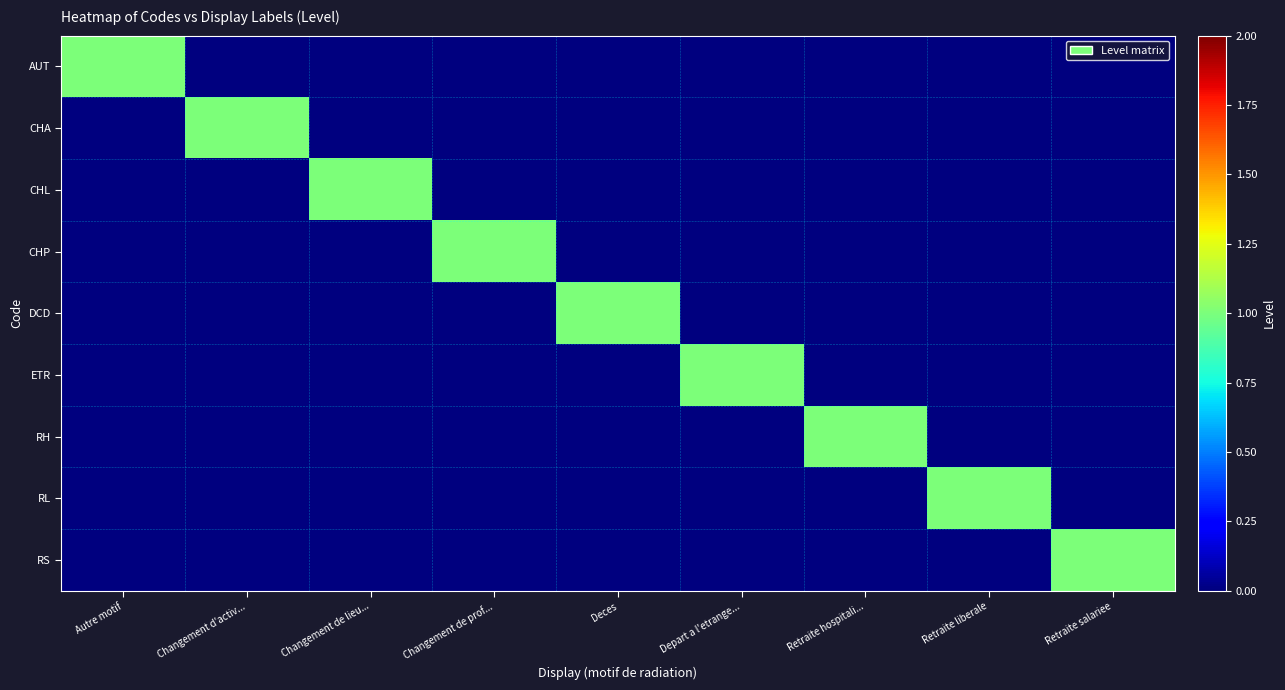

Reading left to right, what are all the values shown in this chart?

AUT: Autre motif=1	Changement d'activ...=0	Changement de lieu...=0	Changement de prof...=0	Deces=0	Depart a l'etrange...=0	Retraite hospitali...=0	Retraite liberale=0	Retraite salariee=0
CHA: Autre motif=0	Changement d'activ...=1	Changement de lieu...=0	Changement de prof...=0	Deces=0	Depart a l'etrange...=0	Retraite hospitali...=0	Retraite liberale=0	Retraite salariee=0
CHL: Autre motif=0	Changement d'activ...=0	Changement de lieu...=1	Changement de prof...=0	Deces=0	Depart a l'etrange...=0	Retraite hospitali...=0	Retraite liberale=0	Retraite salariee=0
CHP: Autre motif=0	Changement d'activ...=0	Changement de lieu...=0	Changement de prof...=1	Deces=0	Depart a l'etrange...=0	Retraite hospitali...=0	Retraite liberale=0	Retraite salariee=0
DCD: Autre motif=0	Changement d'activ...=0	Changement de lieu...=0	Changement de prof...=0	Deces=1	Depart a l'etrange...=0	Retraite hospitali...=0	Retraite liberale=0	Retraite salariee=0
ETR: Autre motif=0	Changement d'activ...=0	Changement de lieu...=0	Changement de prof...=0	Deces=0	Depart a l'etrange...=1	Retraite hospitali...=0	Retraite liberale=0	Retraite salariee=0
RH: Autre motif=0	Changement d'activ...=0	Changement de lieu...=0	Changement de prof...=0	Deces=0	Depart a l'etrange...=0	Retraite hospitali...=1	Retraite liberale=0	Retraite salariee=0
RL: Autre motif=0	Changement d'activ...=0	Changement de lieu...=0	Changement de prof...=0	Deces=0	Depart a l'etrange...=0	Retraite hospitali...=0	Retraite liberale=1	Retraite salariee=0
RS: Autre motif=0	Changement d'activ...=0	Changement de lieu...=0	Changement de prof...=0	Deces=0	Depart a l'etrange...=0	Retraite hospitali...=0	Retraite liberale=0	Retraite salariee=1